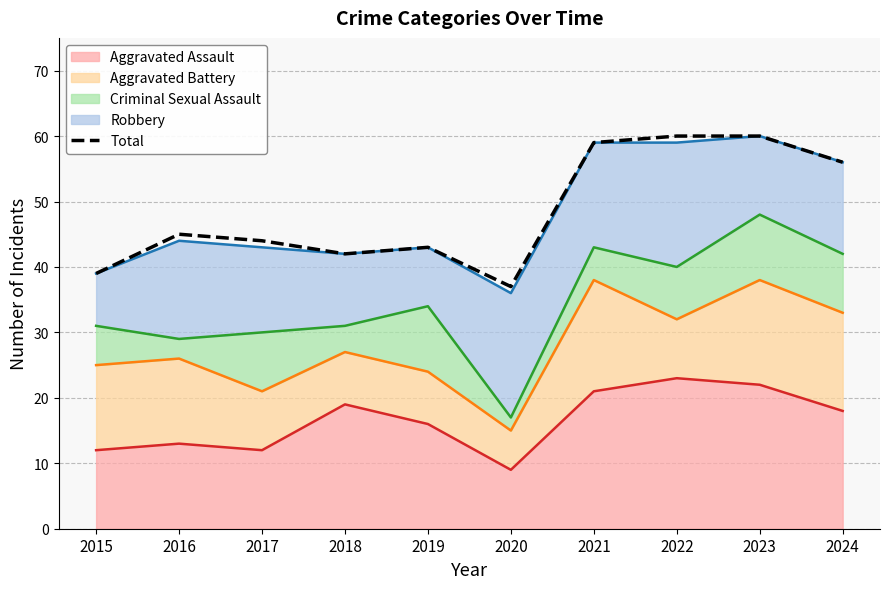

Rank the categories by value from highest to lowest.

2022, 2023, 2021, 2024, 2016, 2017, 2019, 2018, 2015, 2020